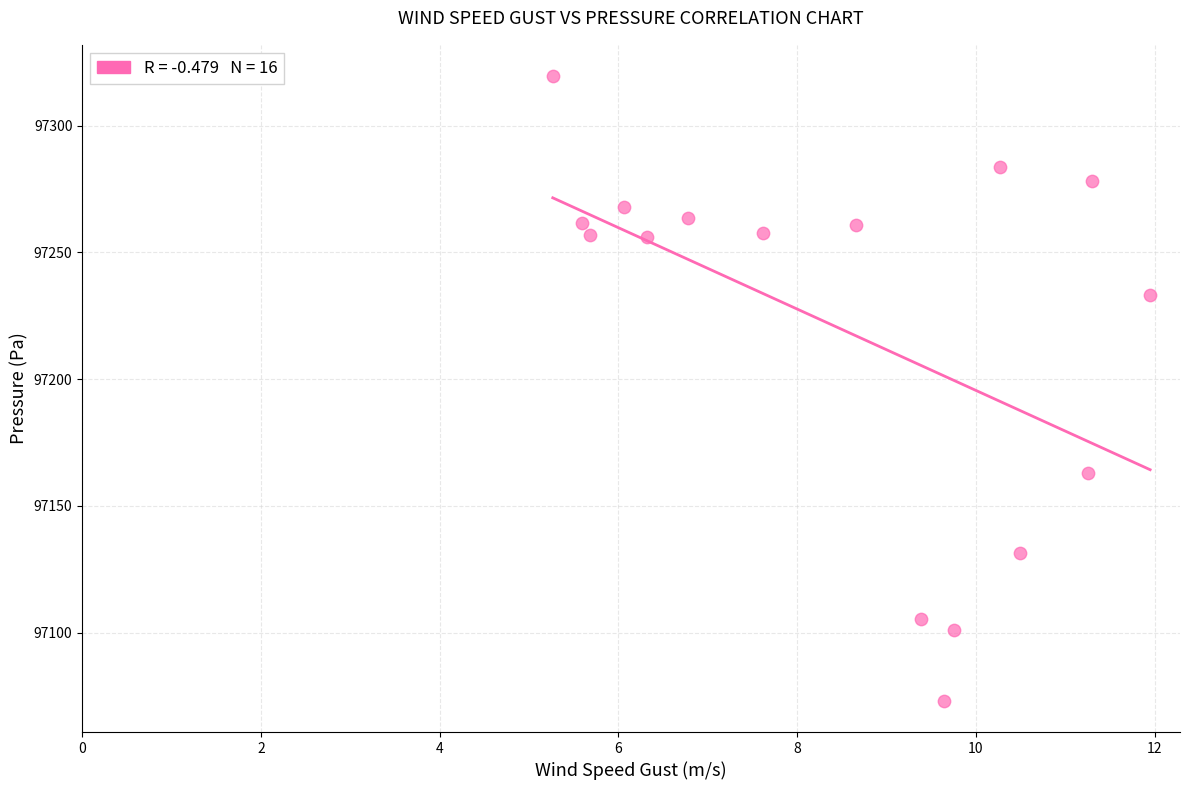

What is the range of X values (max minus min)?

6.7